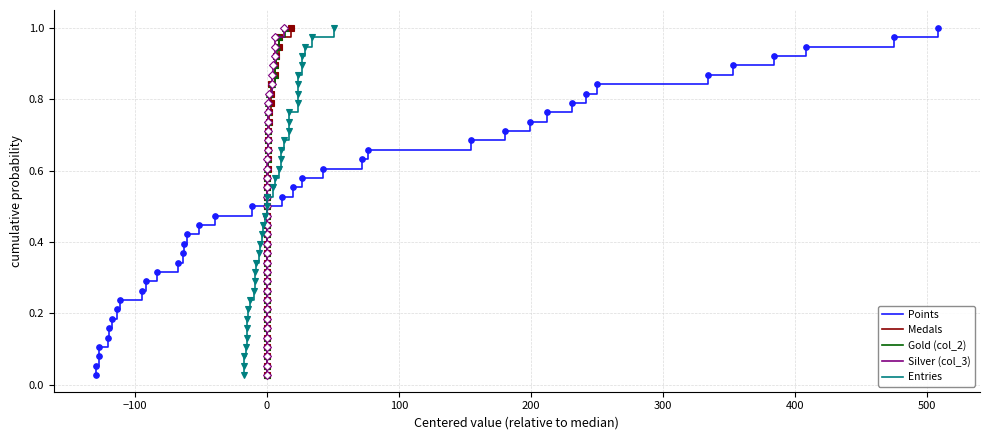

True or false: Gold (col_2) and Entries cross at least once.

False